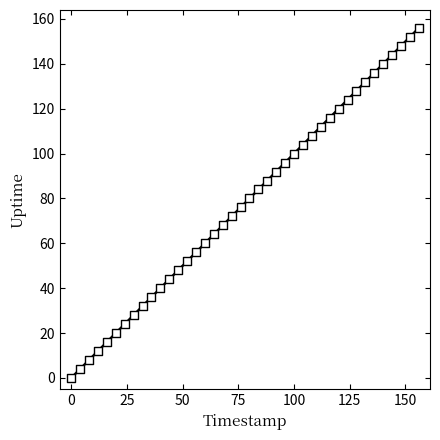

What is the range of Y values (max minus min)?

156